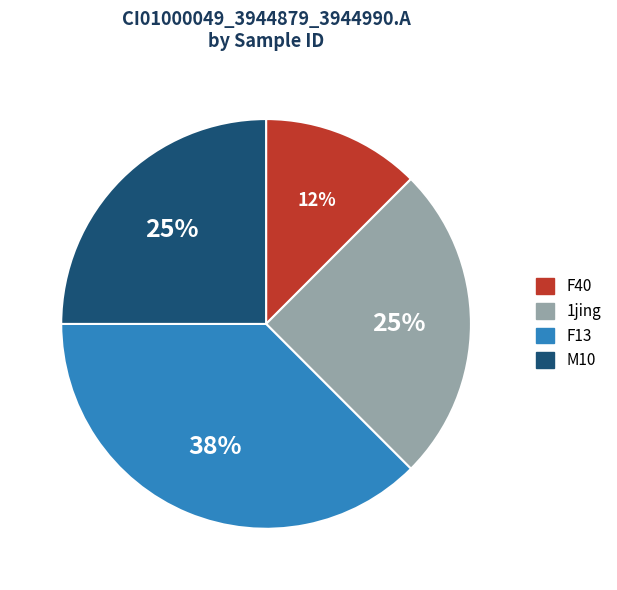

To the nearest percent, what is the average slice percentage?

25%